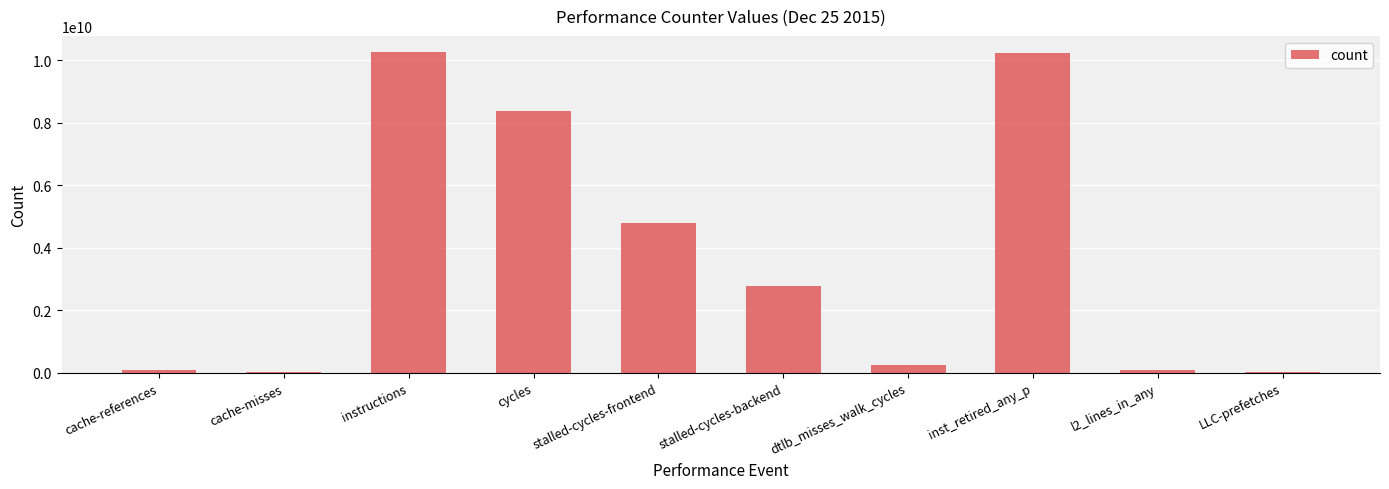

True or false: the data shows 17111108110 at inst_retired_any_p.

False